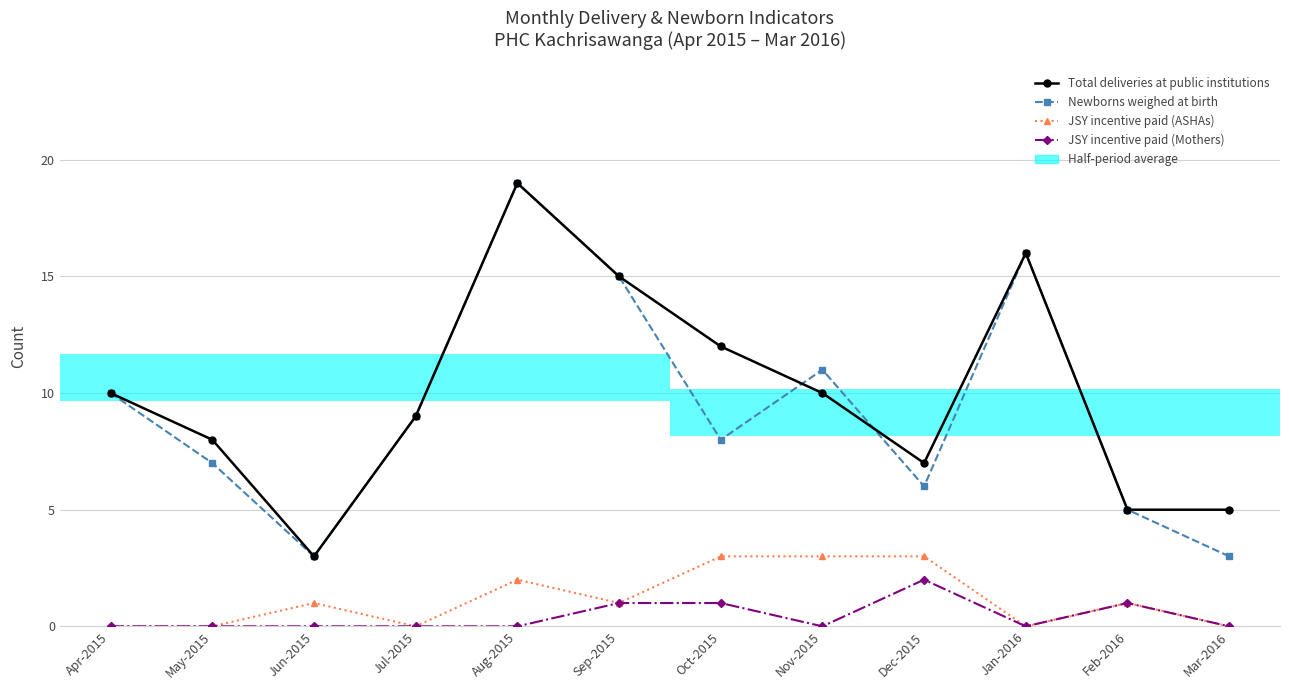

Rank the categories by Total deliveries at public institutions value from lowest to highest.

Jun-2015, Feb-2016, Mar-2016, Dec-2015, May-2015, Jul-2015, Apr-2015, Nov-2015, Oct-2015, Sep-2015, Jan-2016, Aug-2015